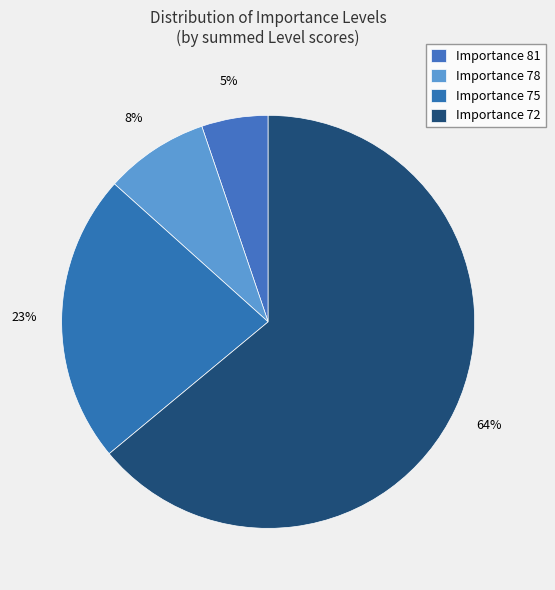

How many segments does this pie chart have?

4